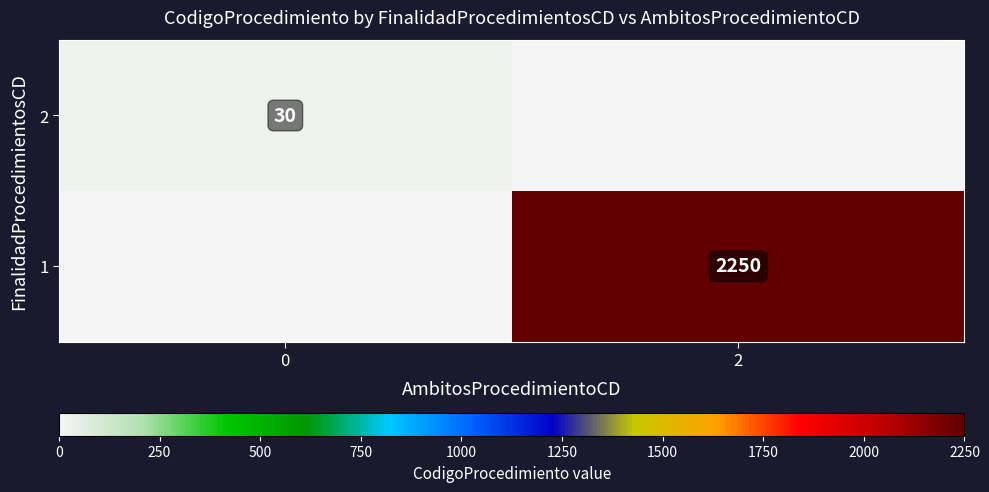

The 1 series shows 1523 at 2. True or false?

False